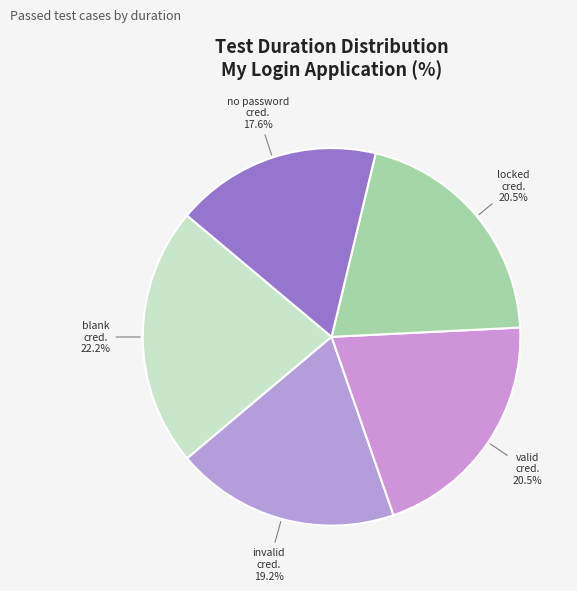

Is there any slice that represents more than half of the pie?

No